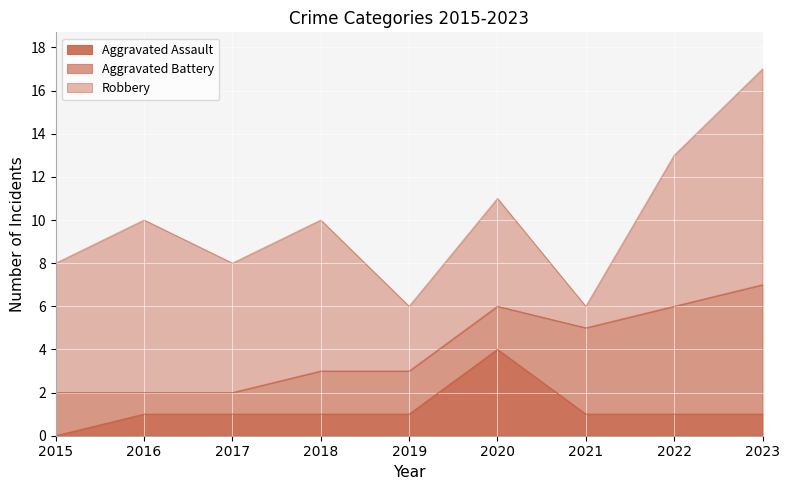

Is it true that Aggravated Assault equals 2 at 2015?

False